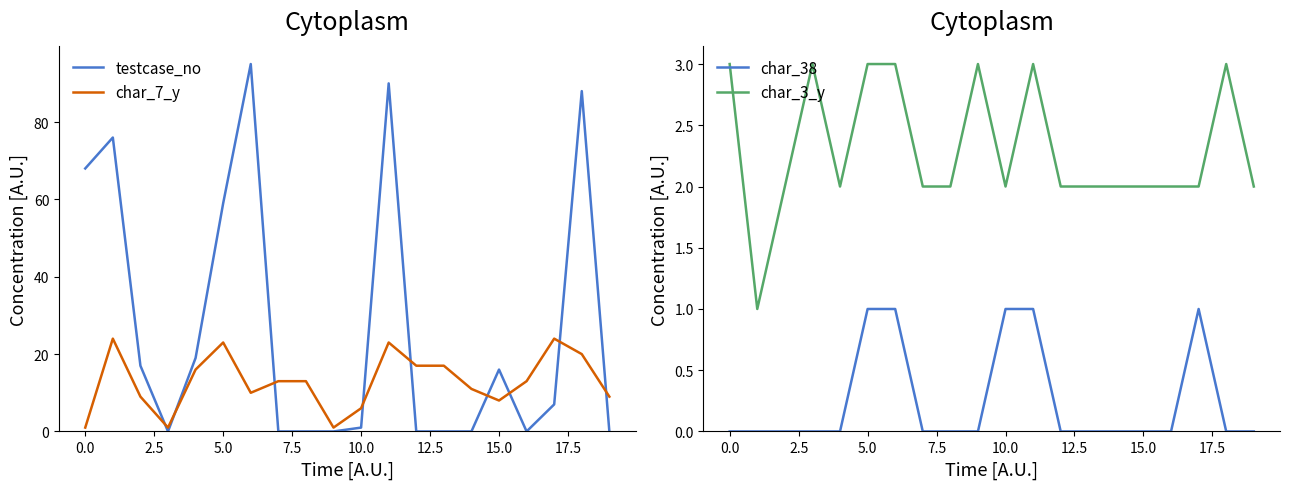

What are all the series names shown in the legend?

testcase_no, char_7_y, char_38, char_3_y